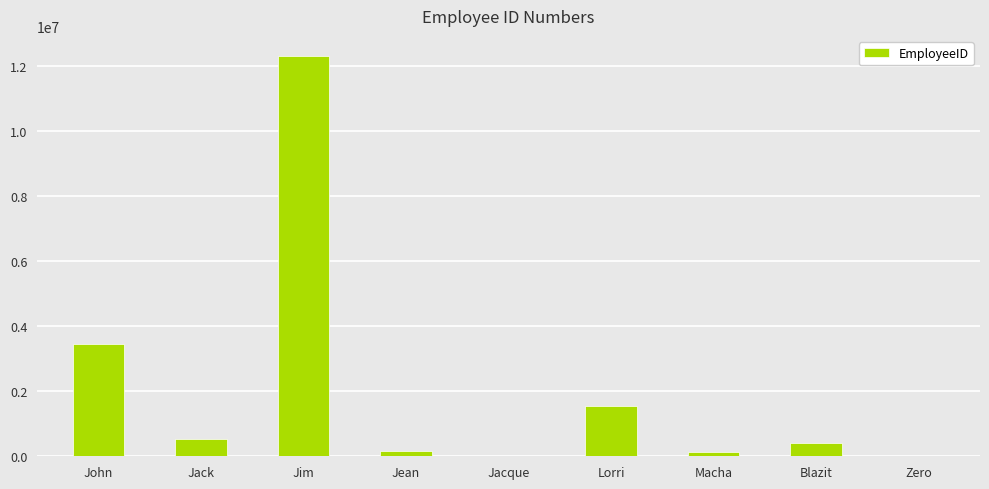

What is the sum of all values?

18566859